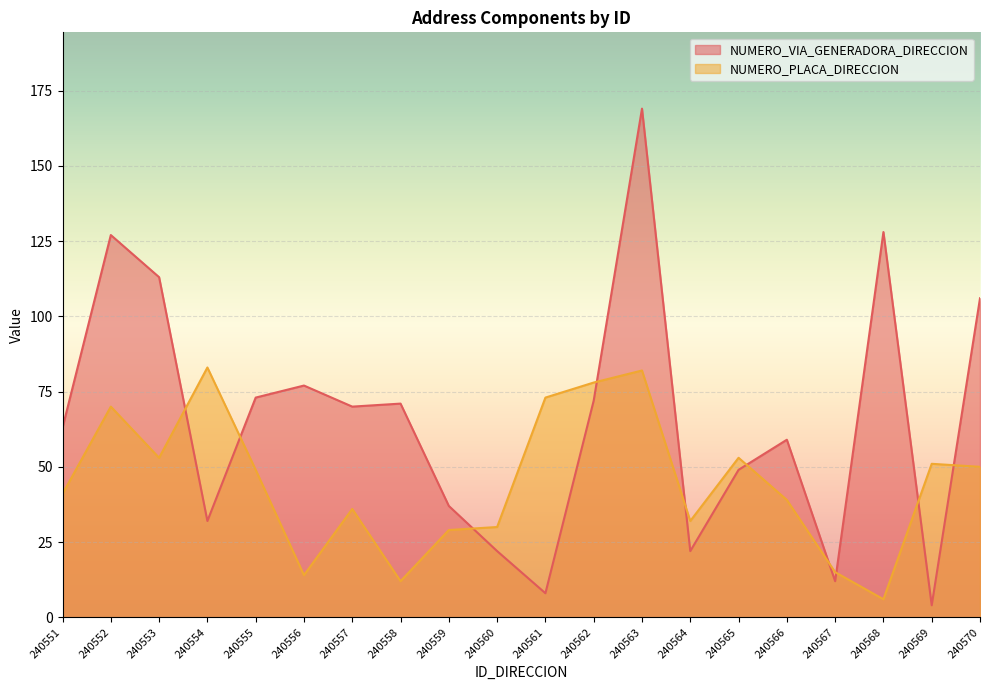

Which series ends up on top after the final intersection of NUMERO_PLACA_DIRECCION and NUMERO_VIA_GENERADORA_DIRECCION?

NUMERO_VIA_GENERADORA_DIRECCION